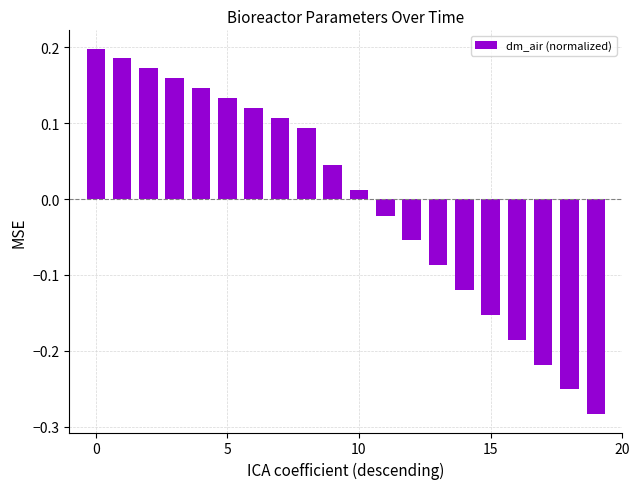

What is the difference between the maximum and minimum values?

0.5